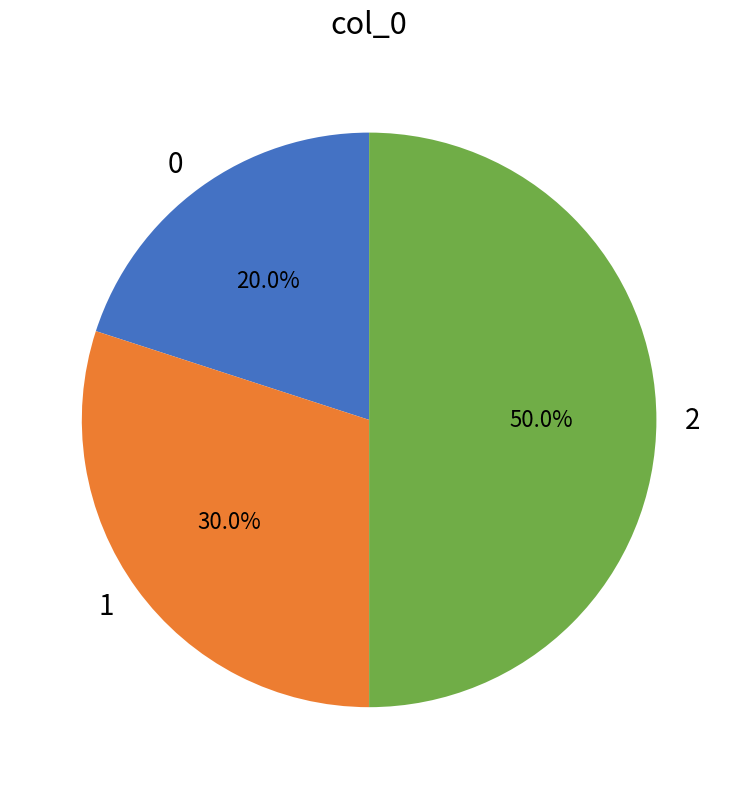

What percentage is NOT represented by 2?

50.0%